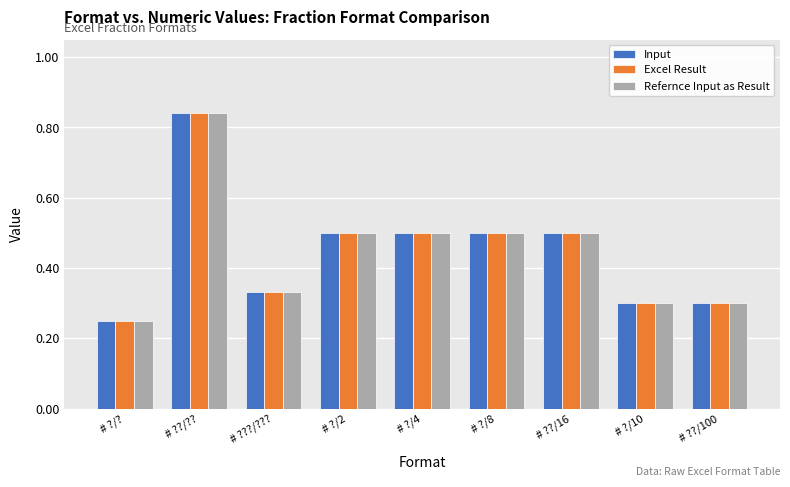

At which label is Excel Result closest to 0?

# ?/?